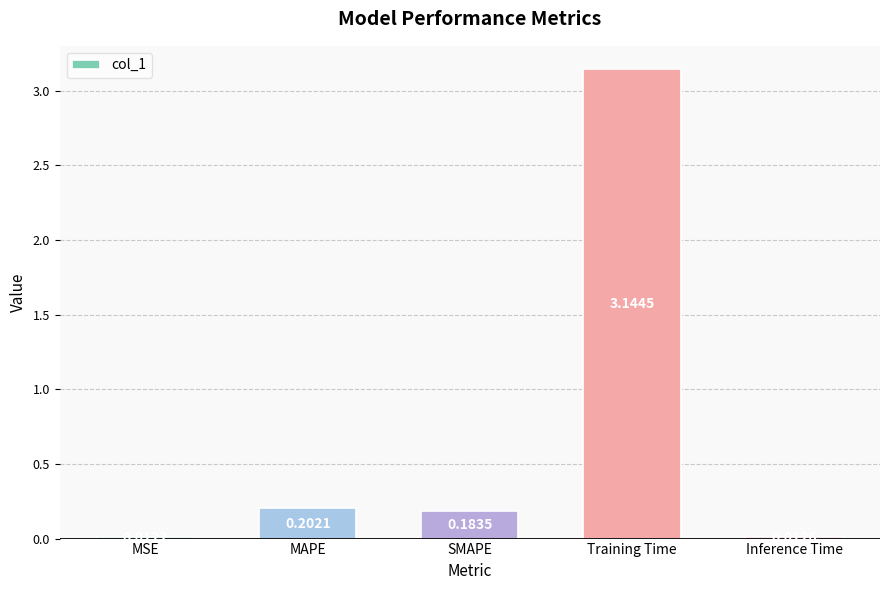

Which label corresponds to the largest value in the chart?

Training Time